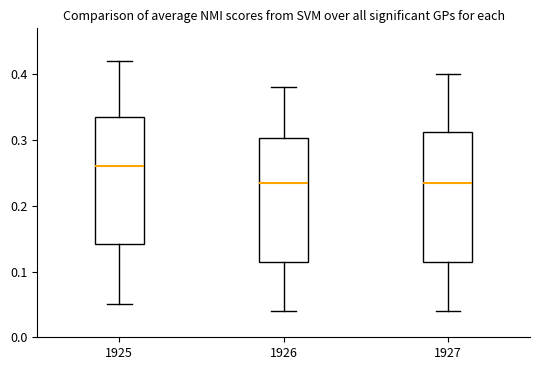

Reading left to right, transcribe this box plot: for each box, give where its median line is, the range the box spans, and where its two whiskers end, as read against the y-axis. The values are not printed on the chart, so give them approximately, as read against the axis.

1925: median 0.26, box 0.14 to 0.34, whiskers 0.05 to 0.42
1926: median 0.24, box 0.12 to 0.30, whiskers 0.04 to 0.38
1927: median 0.24, box 0.12 to 0.31, whiskers 0.04 to 0.40